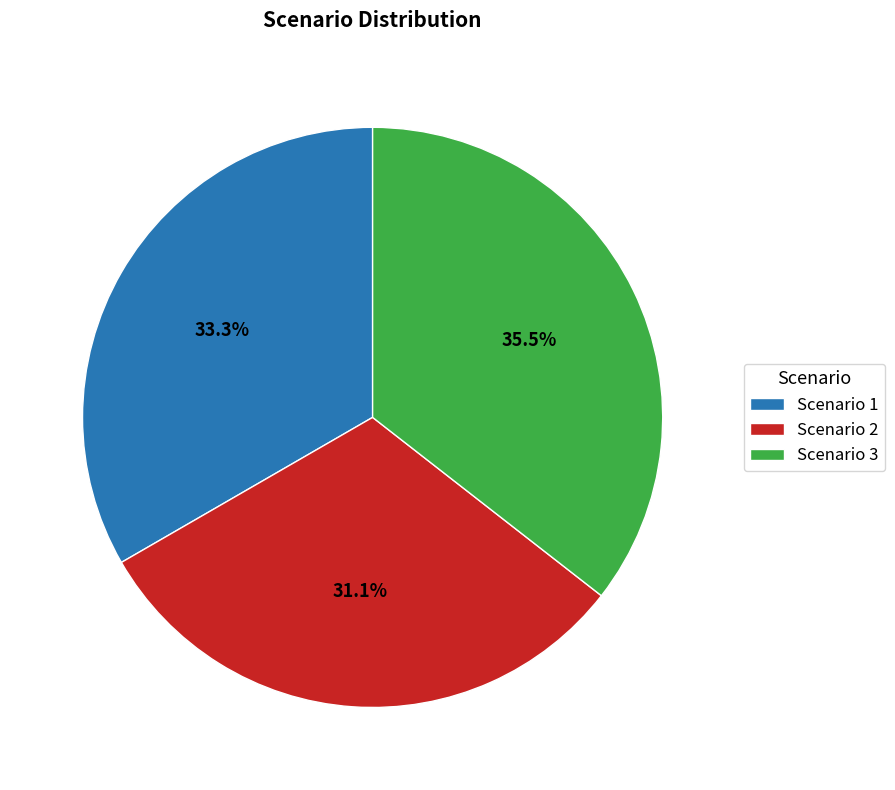

Is it true that Scenario 2 is 31% of the pie?

True